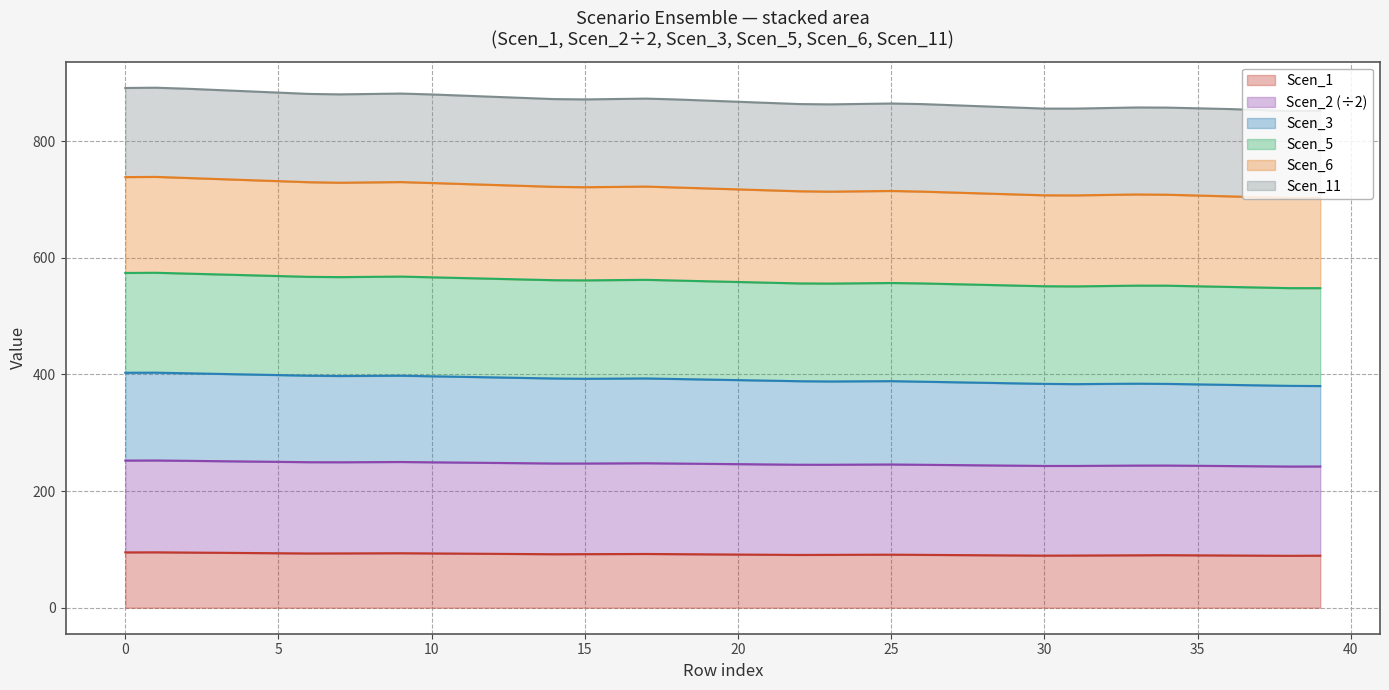

What is the minimum value for Scen_1?

89.0